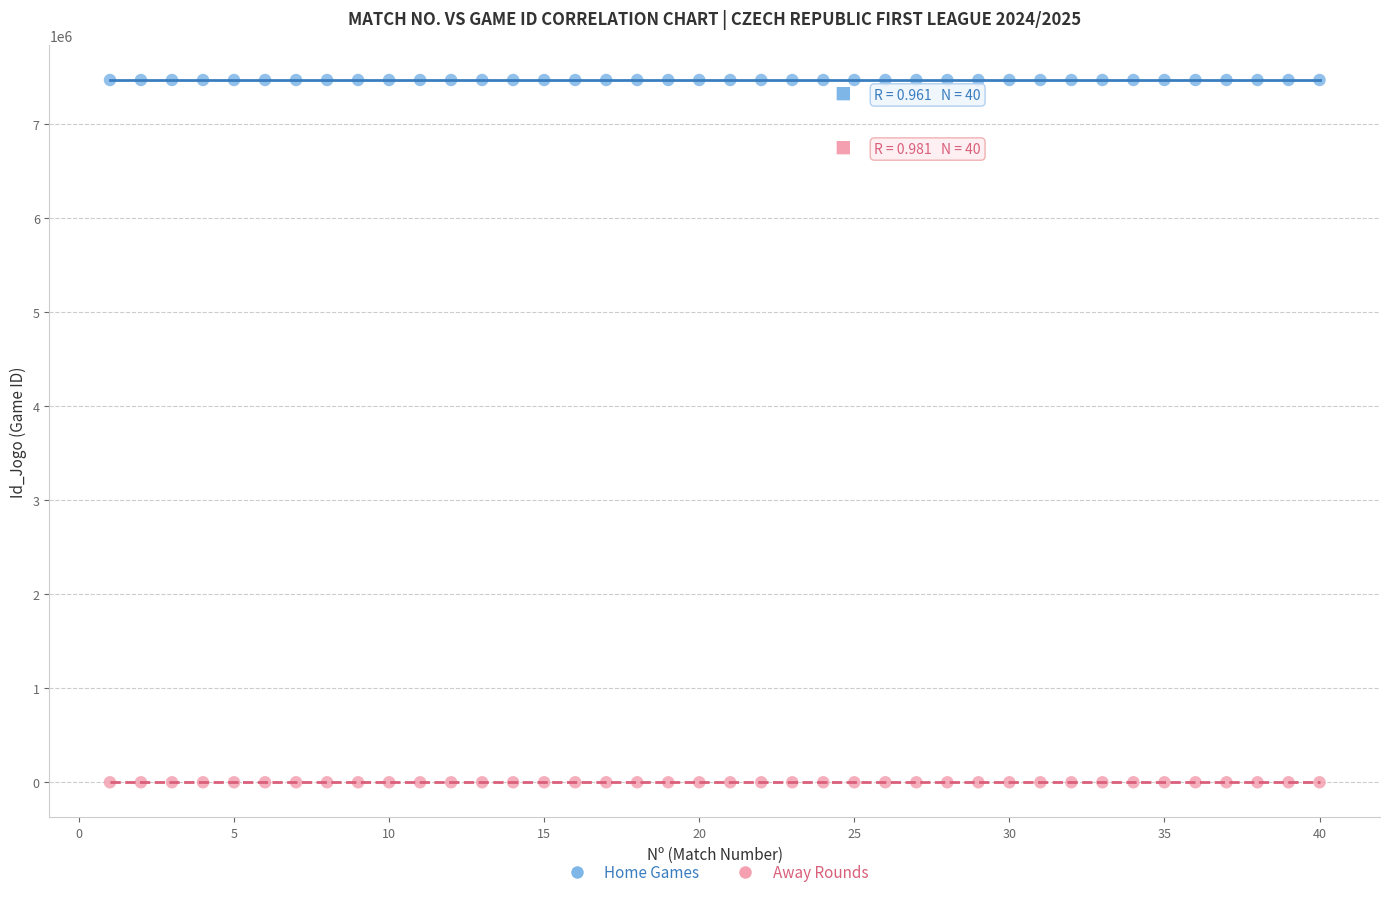

Which series contains the highest Y value?

Home Games